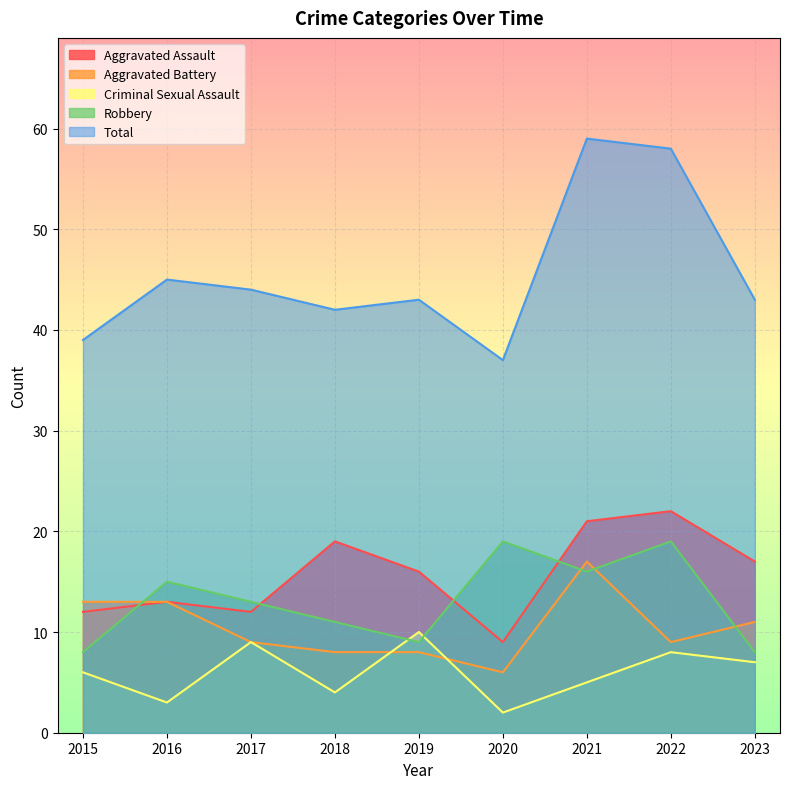

How many interior local peaks does the Robbery series have?

3